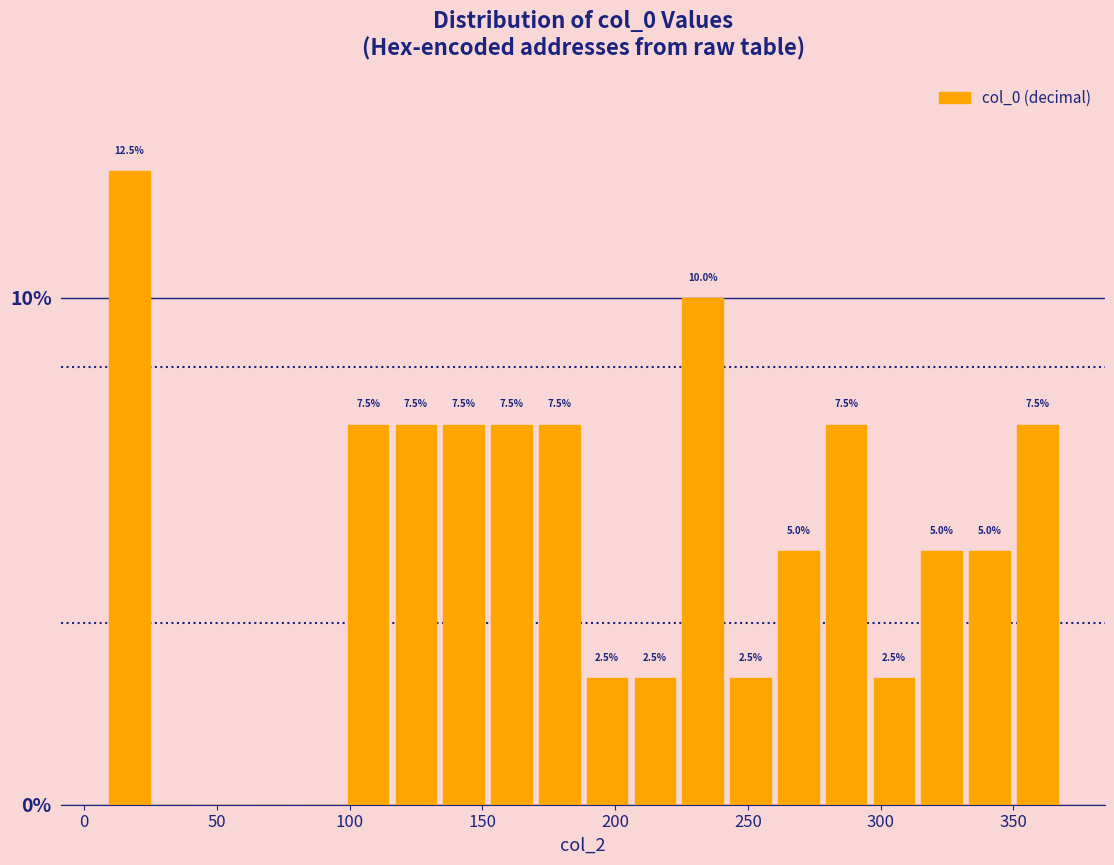

Read against the x-axis, roughly where is the centre of the tallest bar?

15